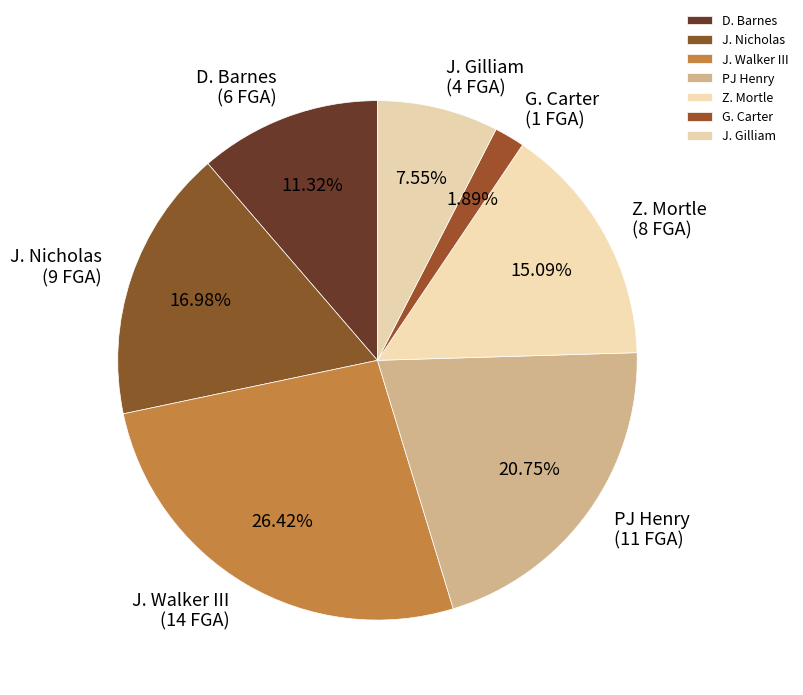

How many segments does this pie chart have?

7